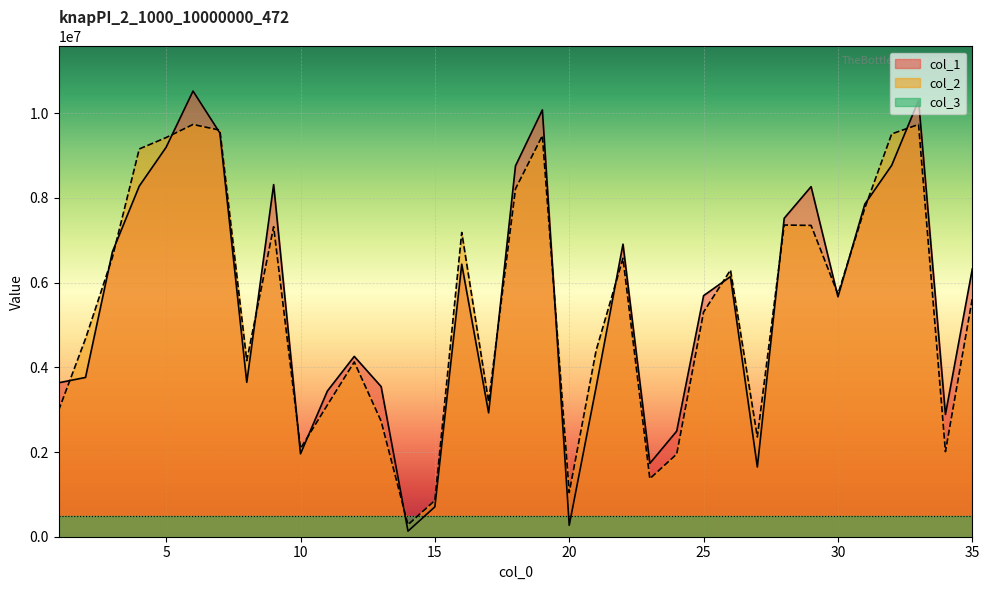

Reading left to right, what are all the values shown in this chart?

col_1: 1=3635310	2=3761329	3=6728578	4=8280656	5=9197497	6=10524144	7=9532602	8=3646684	9=8315337	10=1956946	11=3440939	12=4258451	13=3545628	14=131554	15=705375	16=6435287	17=2926132	18=8757665	19=10079408	20=270001	21=3530147	22=6908420	23=1731356	24=2494044	25=5692718	26=6143040	27=1646204	28=7520586	29=8266780	30=5666311	31=7855388	32=8770133	33=10305308	34=2887922	35=6324132
col_2: 1=2985600	2=4677948	3=6598087	4=9156910	5=9426286	6=9734880	7=9601006	8=4159055	9=7321736	10=2082710	11=3110547	12=4127243	13=2729104	14=283888	15=856201	16=7185397	17=3182777	18=8215735	19=9470512	20=1042062	21=4397501	22=6574243	23=1370315	24=1952375	25=5306390	26=6297905	27=2355269	28=7360513	29=7351343	30=5730146	31=7760634	32=9512680	33=9735487	34=2009269	35=5624550